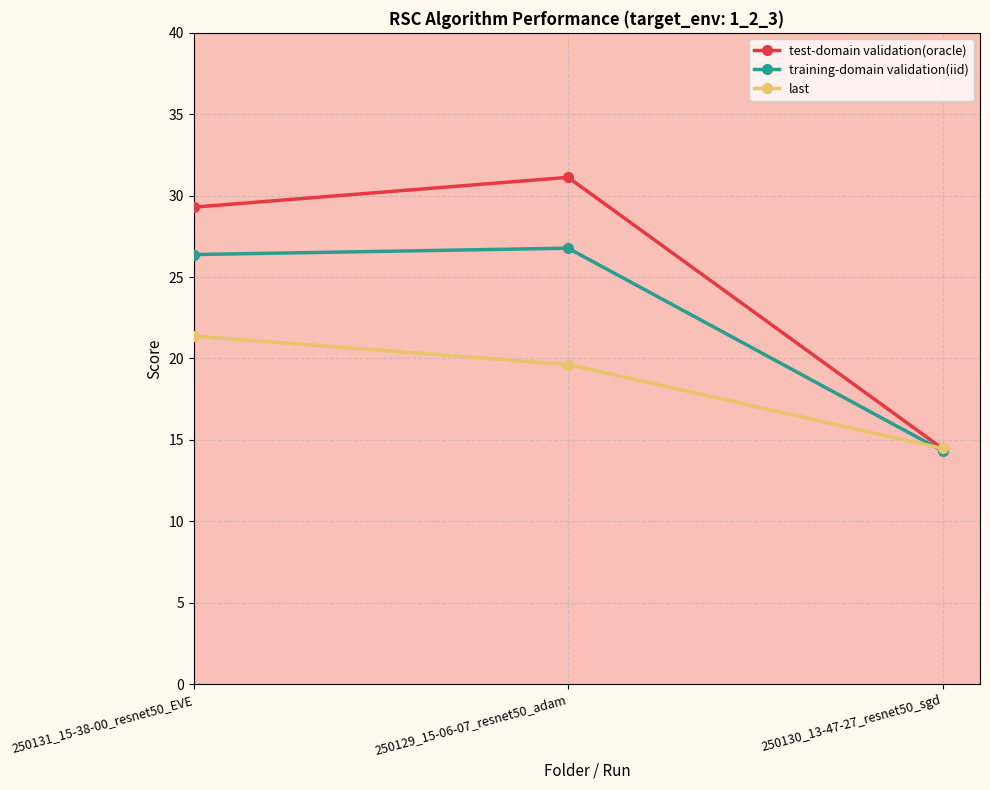

What is the highest value of the last series?

21.4